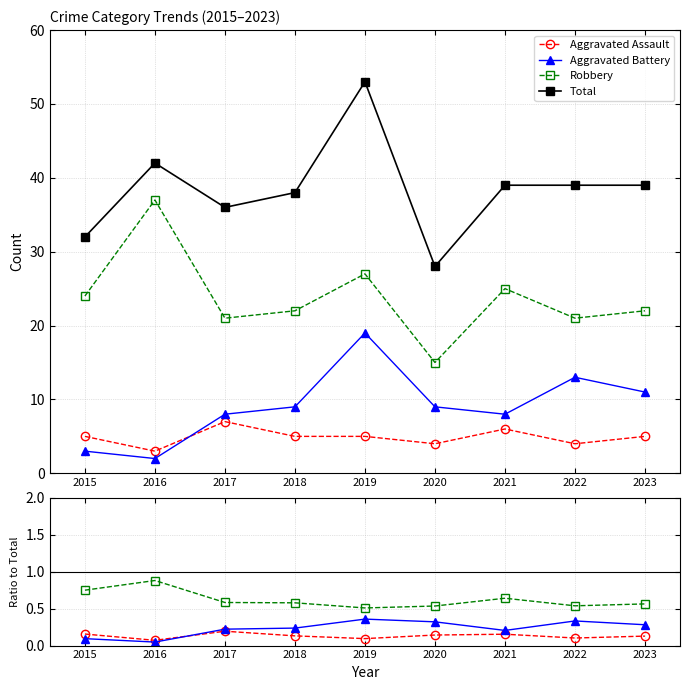

True or false: Aggravated Assault and Aggravated Battery intersect in this chart.

True